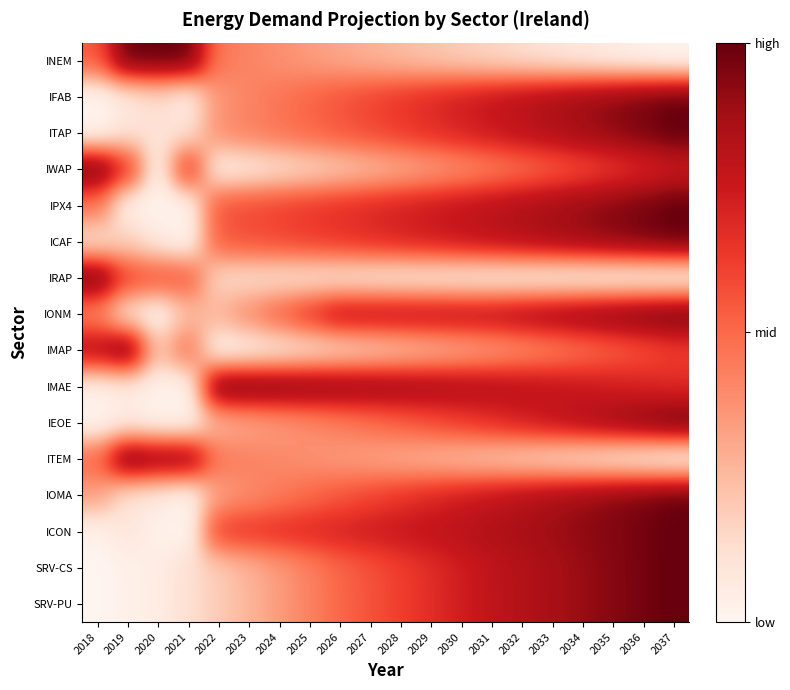

What is the total value across all series at 2029?

9.0